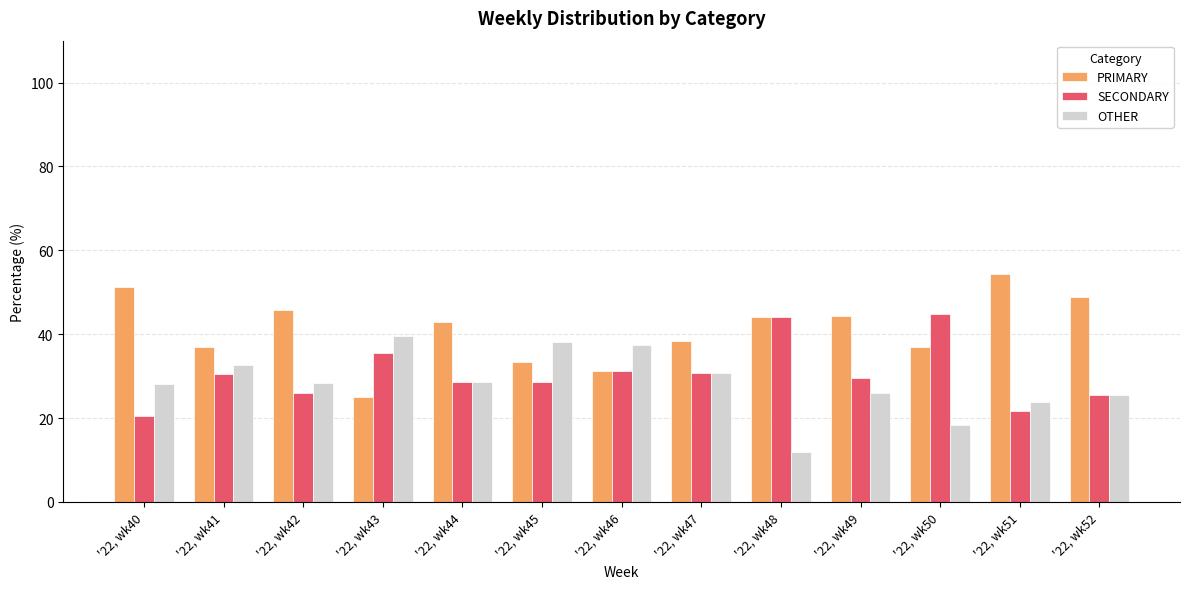

Rank the series at '22, wk41 from lowest to highest value.

SECONDARY, OTHER, PRIMARY